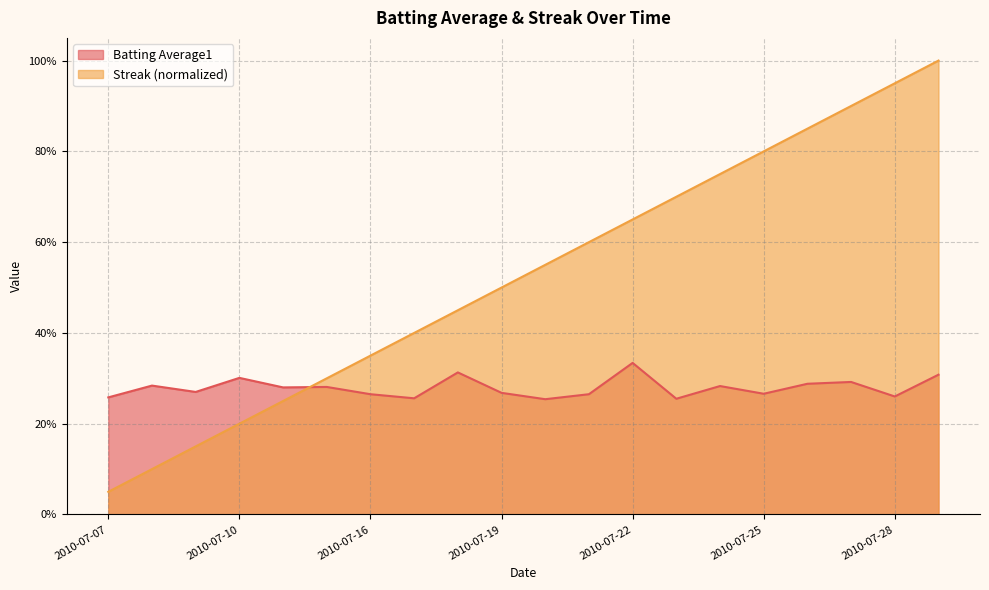

Reading right to left, extract all data points from this chart.

Batting Average1: 2010-07-29=0.3	2010-07-28=0.3	2010-07-27=0.3	2010-07-26=0.3	2010-07-25=0.3	2010-07-24=0.3	2010-07-23=0.3	2010-07-22=0.3	2010-07-21=0.3	2010-07-20=0.3	2010-07-19=0.3	2010-07-18=0.3	2010-07-17=0.3	2010-07-16=0.3	2010-07-15=0.3	2010-07-11=0.3	2010-07-10=0.3	2010-07-09=0.3	2010-07-08=0.3	2010-07-07=0.3
Streak: 2010-07-29=1.0	2010-07-28=0.9	2010-07-27=0.9	2010-07-26=0.8	2010-07-25=0.8	2010-07-24=0.8	2010-07-23=0.7	2010-07-22=0.7	2010-07-21=0.6	2010-07-20=0.6	2010-07-19=0.5	2010-07-18=0.5	2010-07-17=0.4	2010-07-16=0.3	2010-07-15=0.3	2010-07-11=0.2	2010-07-10=0.2	2010-07-09=0.1	2010-07-08=0.1	2010-07-07=0.1